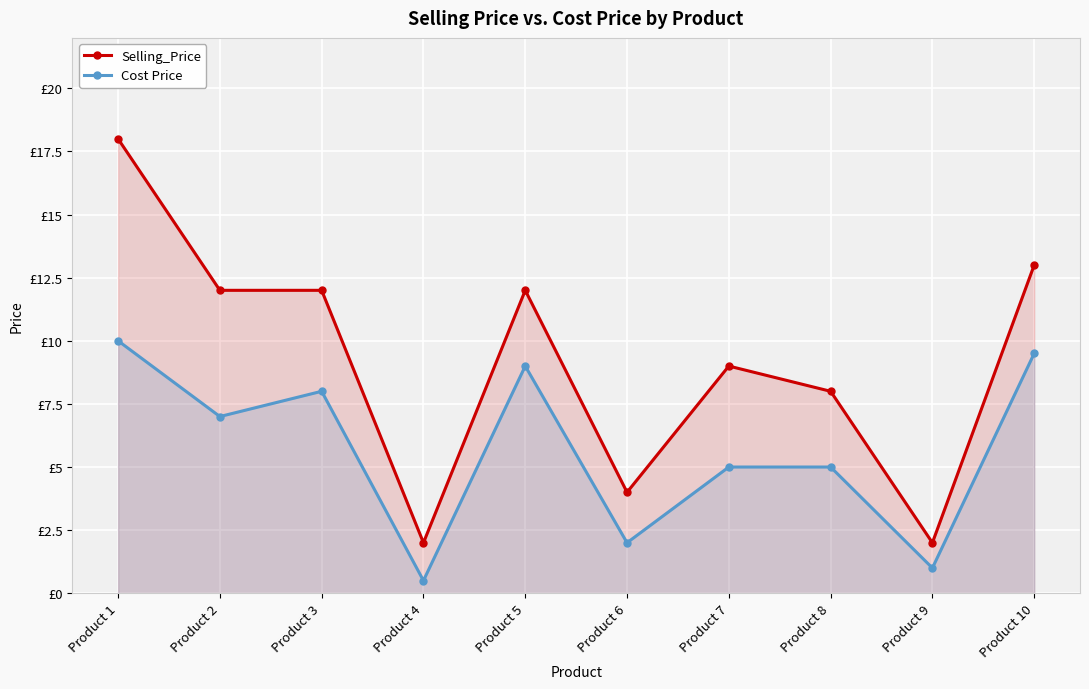

Does the chart display data point markers on the line(s)?

Yes